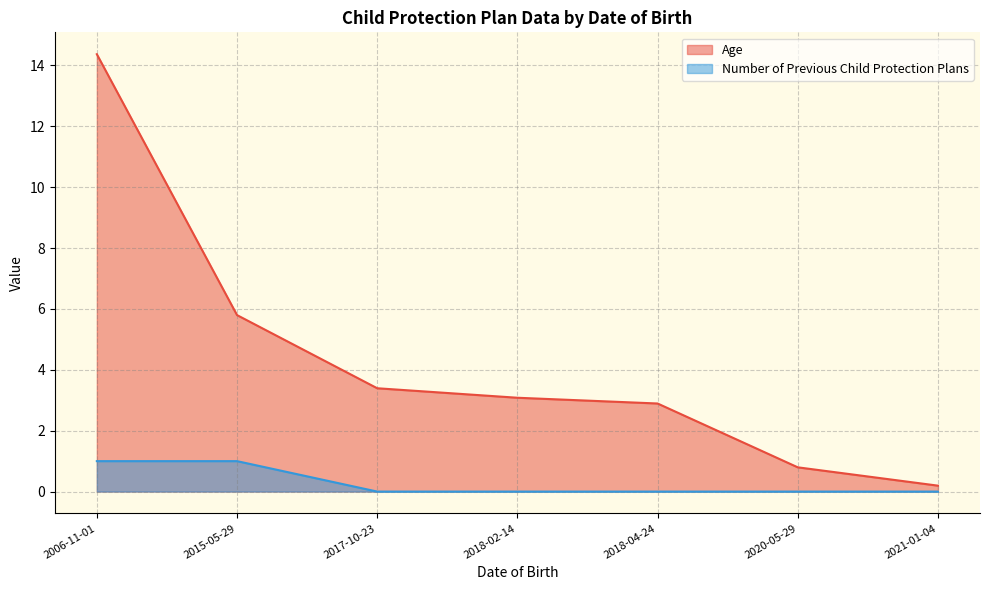

What is the difference between the Age values at 2018-04-24 and 2020-05-29?

2.1